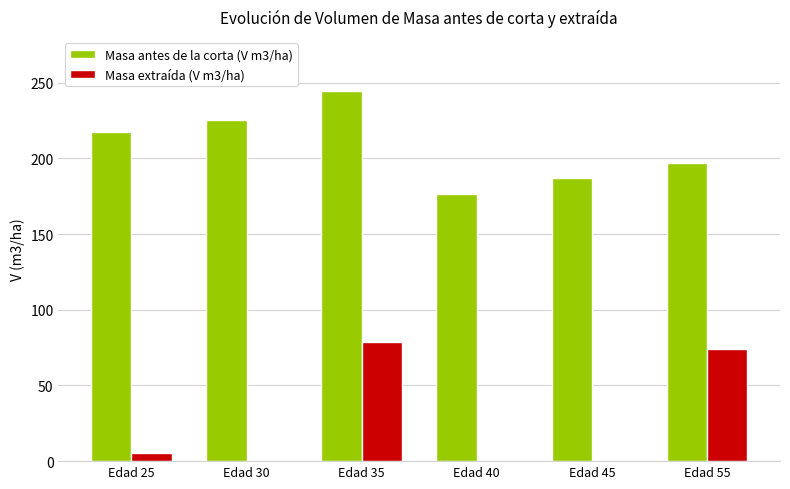

How many groups of bars are there?

6